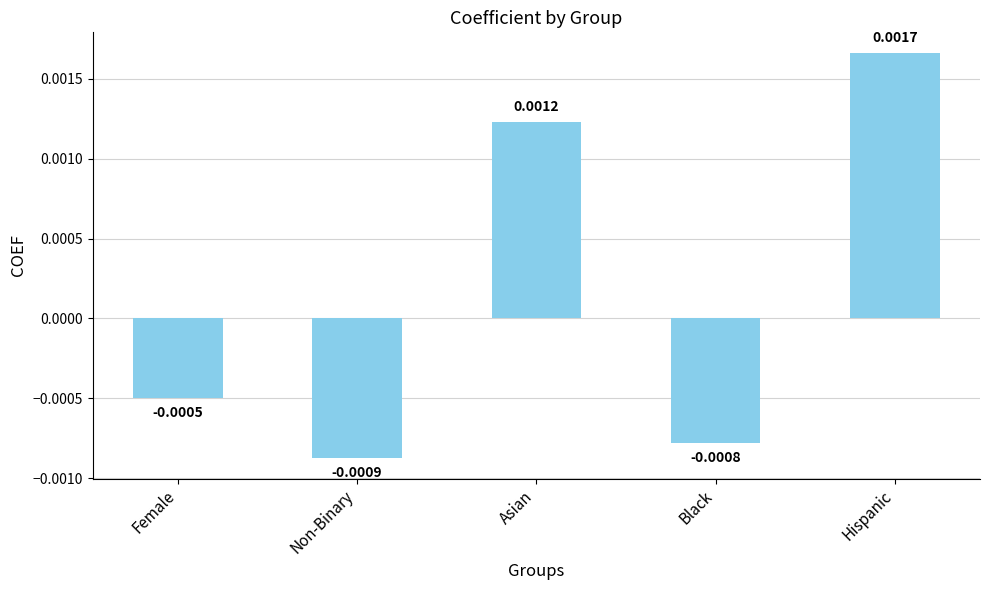

Which category has the highest value across all series?

Hispanic